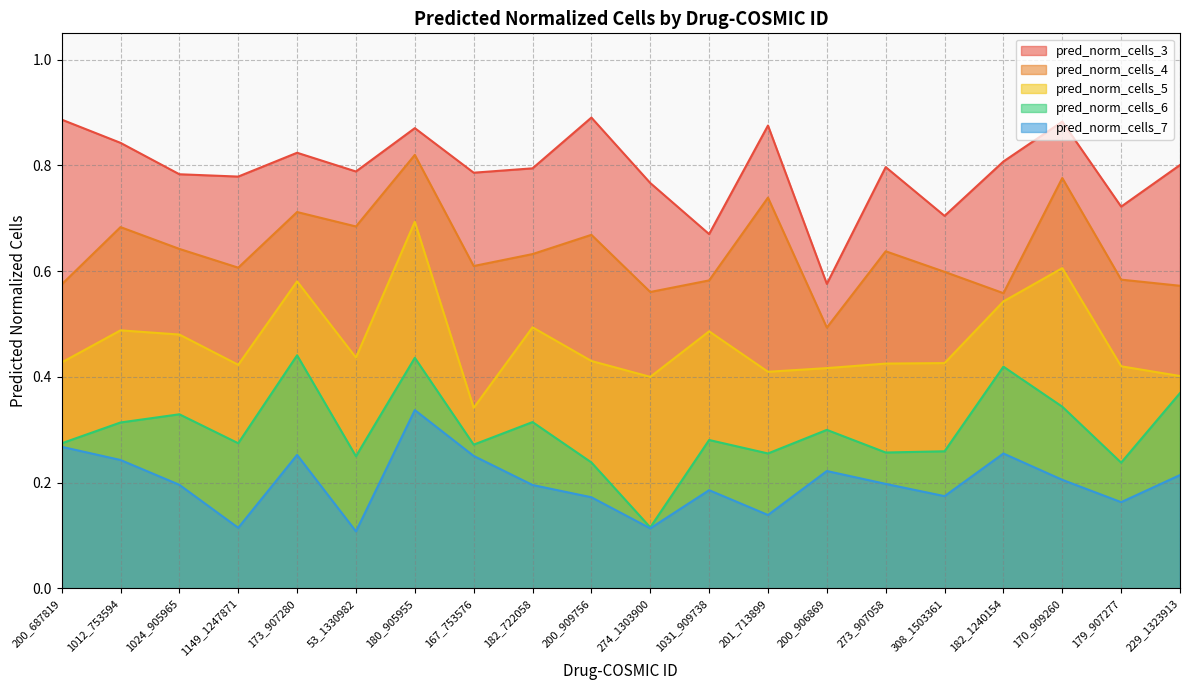

What is the maximum value for pred_norm_cells_4?

0.8